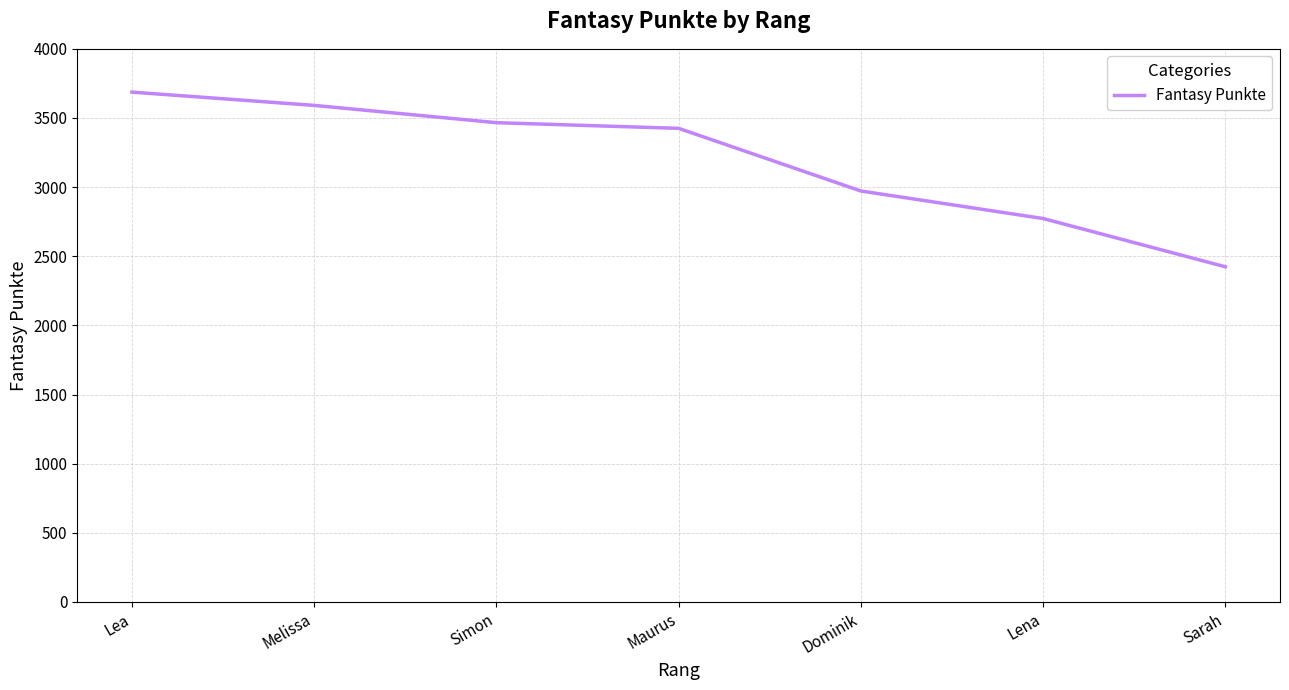

Reading left to right, extract all data points from this chart.

Lea=3687	Melissa=3591	Simon=3466	Maurus=3425	Dominik=2972	Lena=2773	Sarah=2424